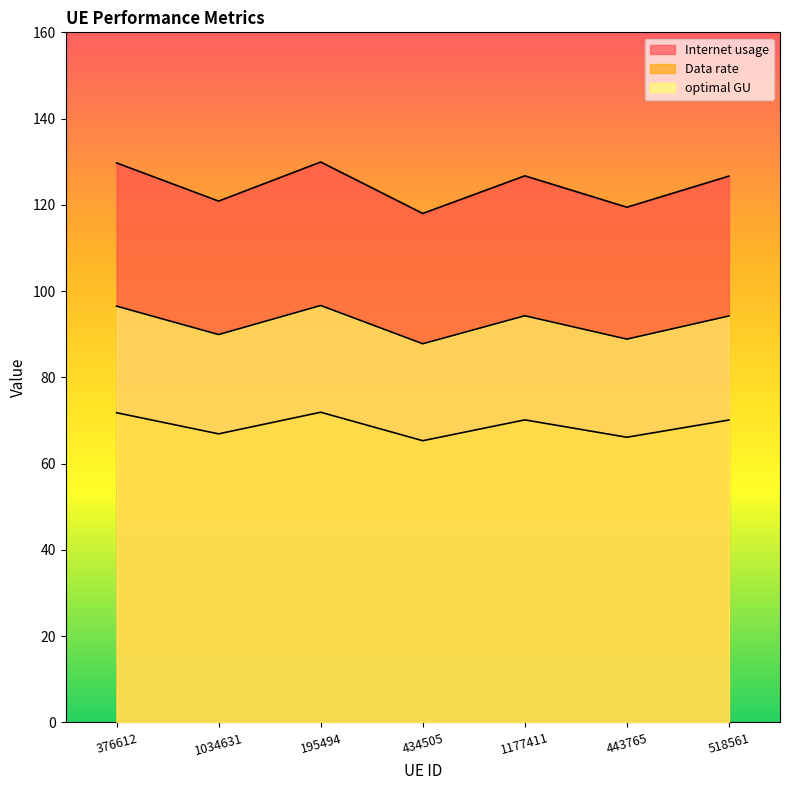

Is the value of Internet usage at 1177411 greater than the value of Data rate at 1034631?

Yes